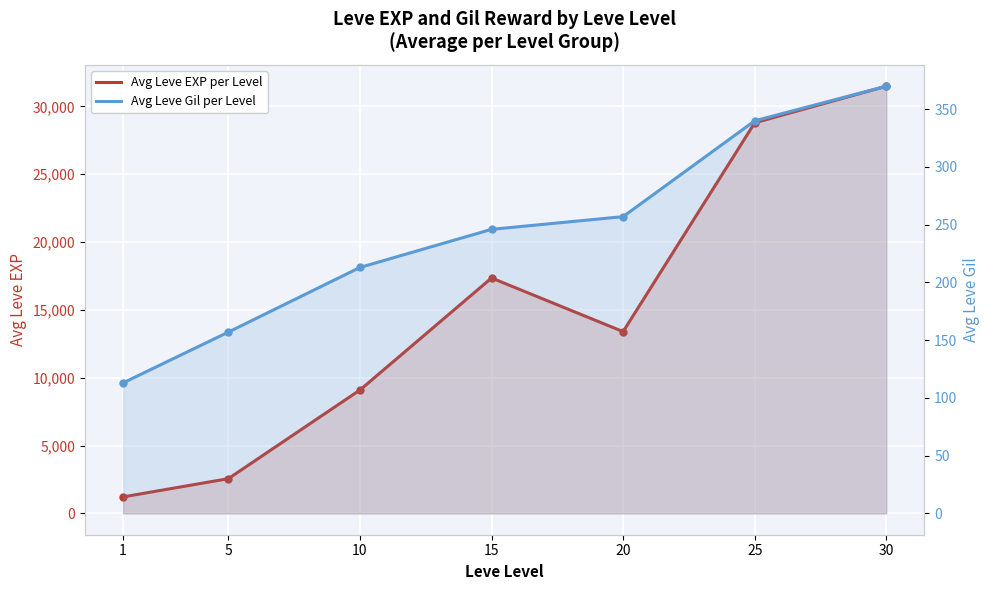

Which series changed the most between 15 and 25?

Avg Leve EXP per Level